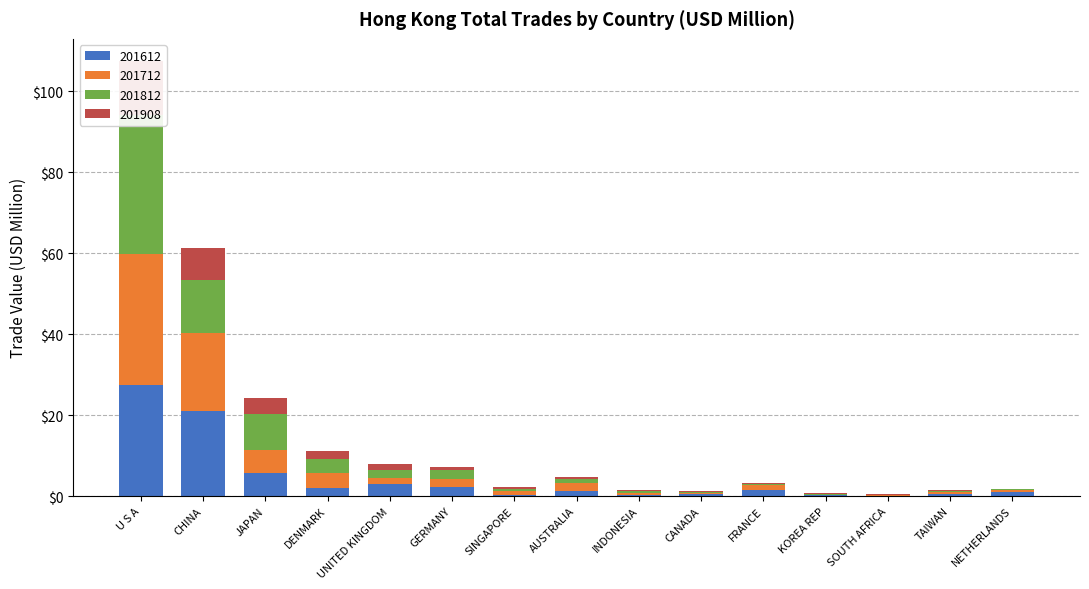

Is it true that 201712 equals 0.2 at SOUTH AFRICA?

False